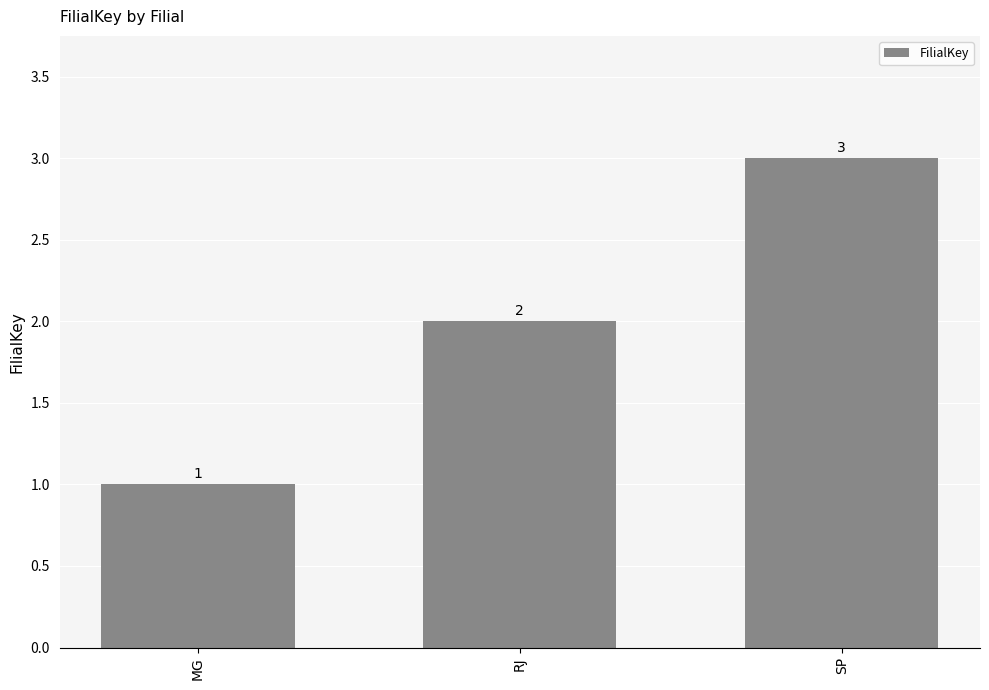

Reading left to right, what are all the values shown in this chart?

1	2	3